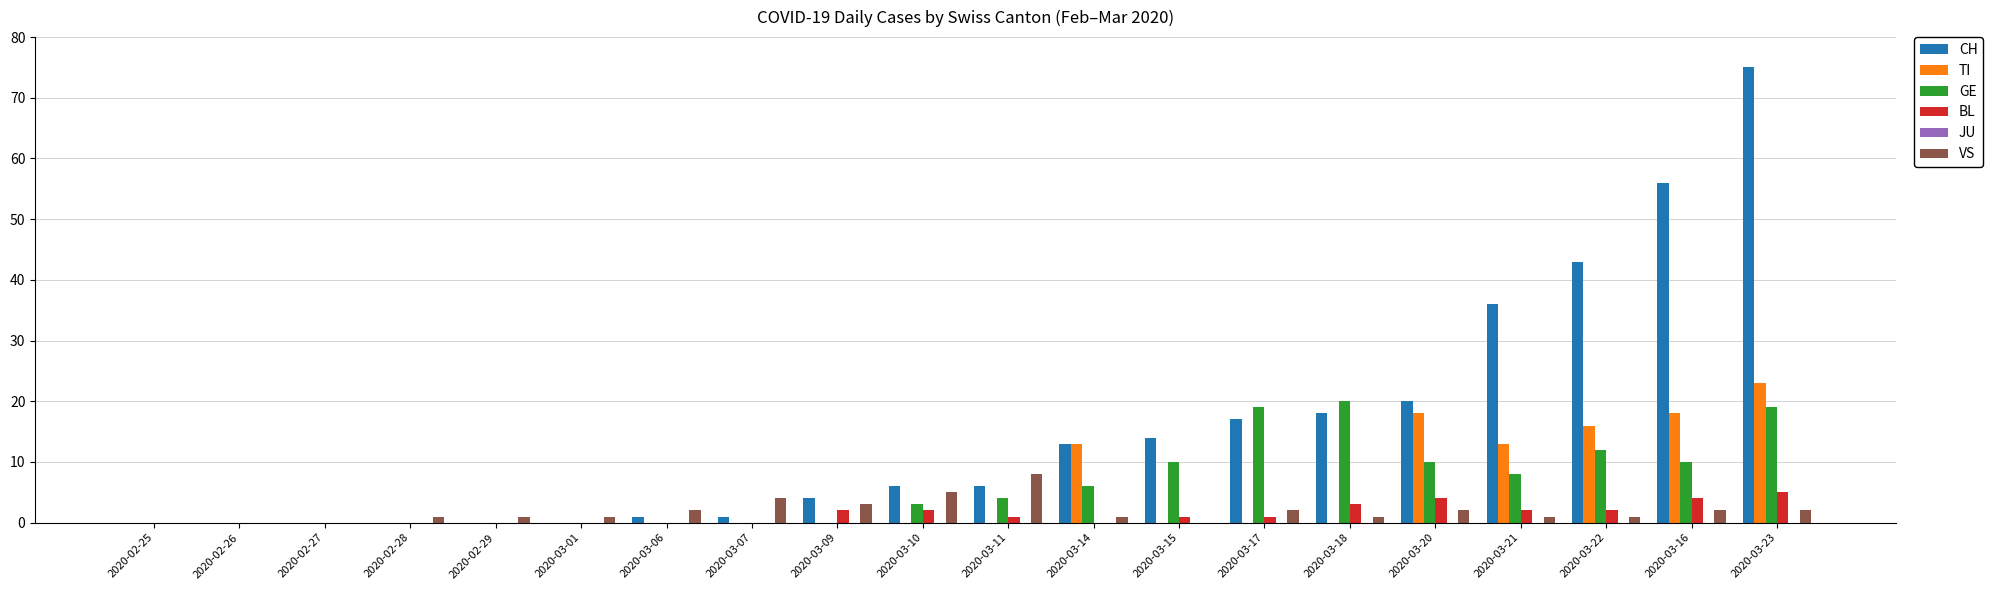

The value of TI at 2020-03-22 is 29. True or false?

False